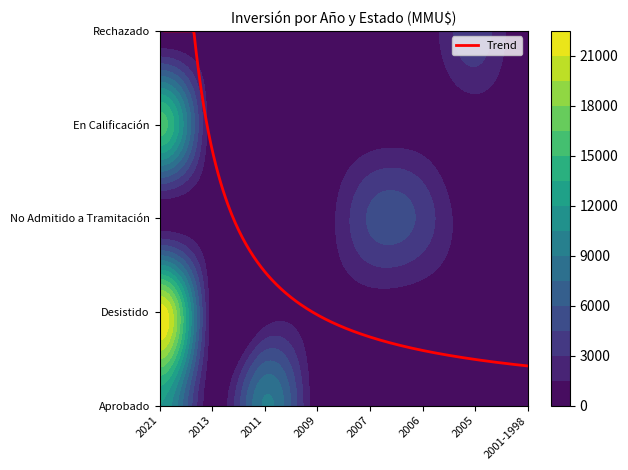

True or false: Aprobado has a value of 766 at 2006.

False